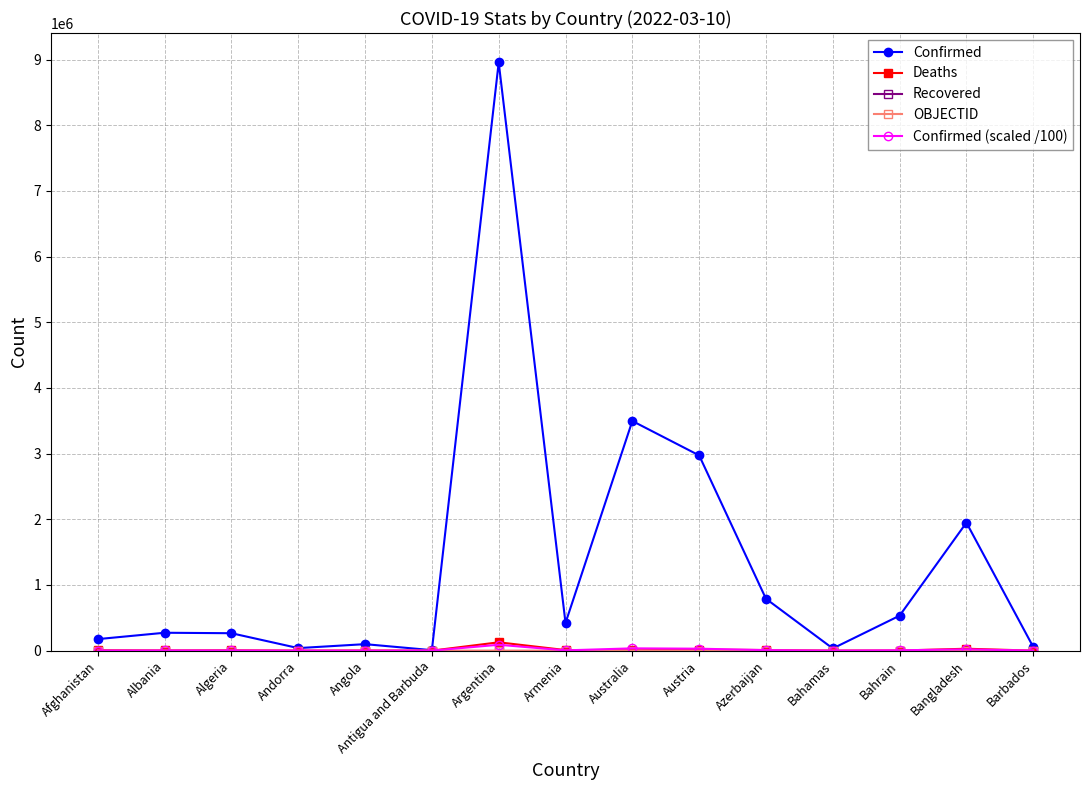

At which category is the sum across all series the highest?

Argentina